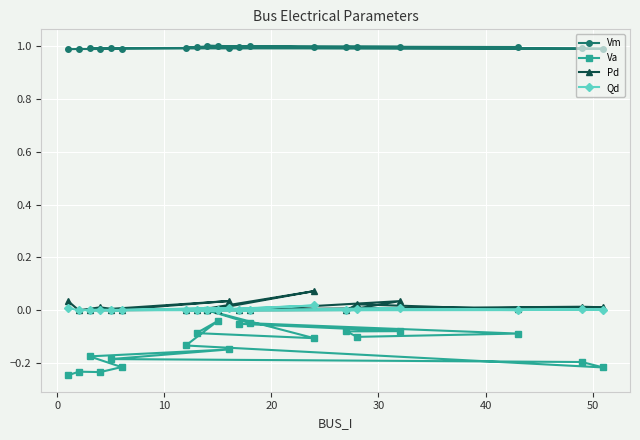

In Pd, how many points are higher than both neighbors (excluding endpoints)?

6